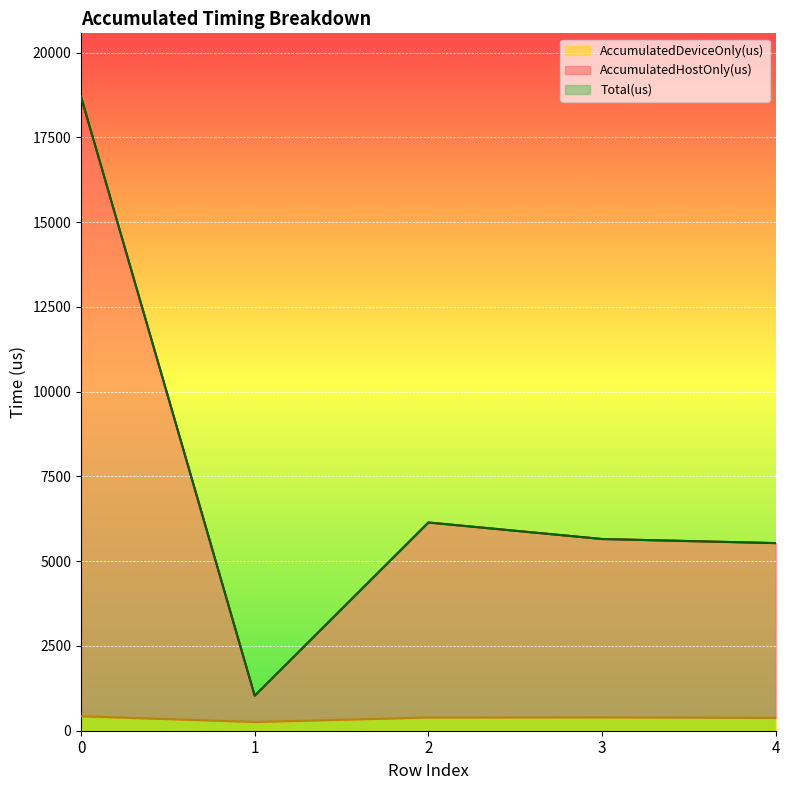

True or false: Total(us) has more than 2 points higher than both neighbors.

False